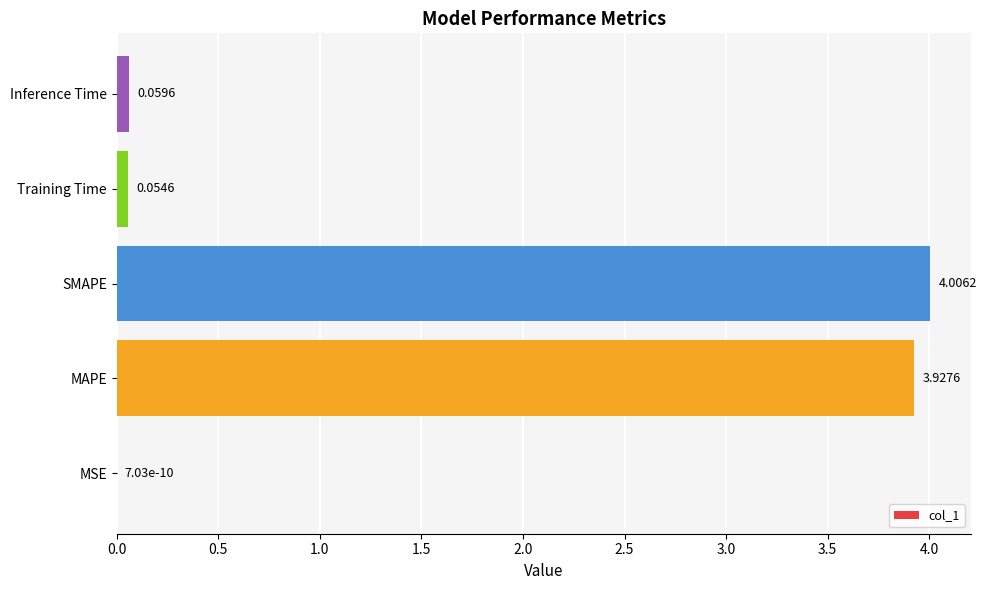

At which label is the value closest to 2?

MAPE